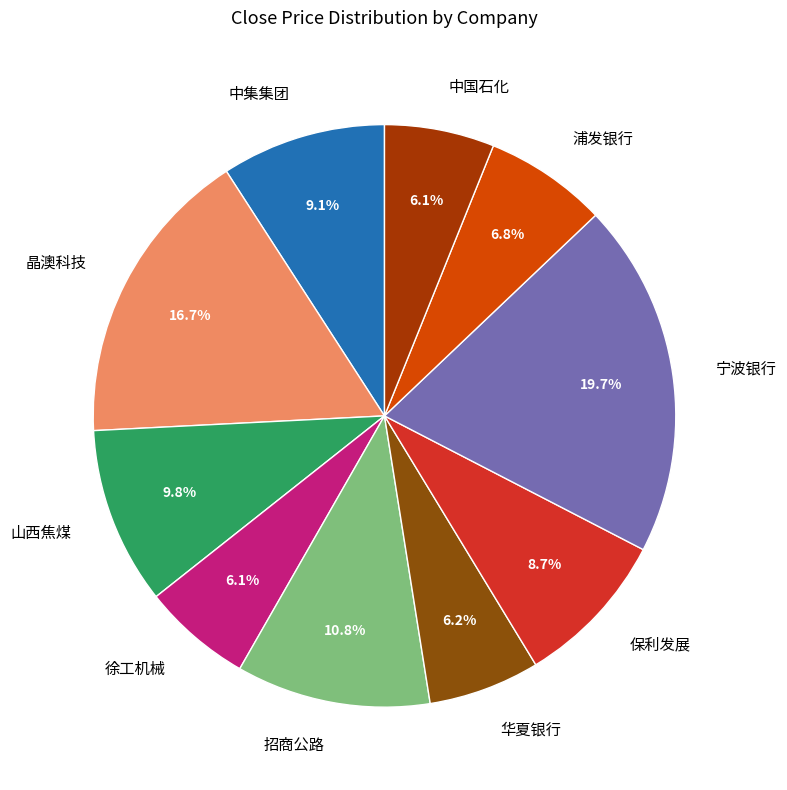

What is the largest slice in the pie chart?

宁波银行